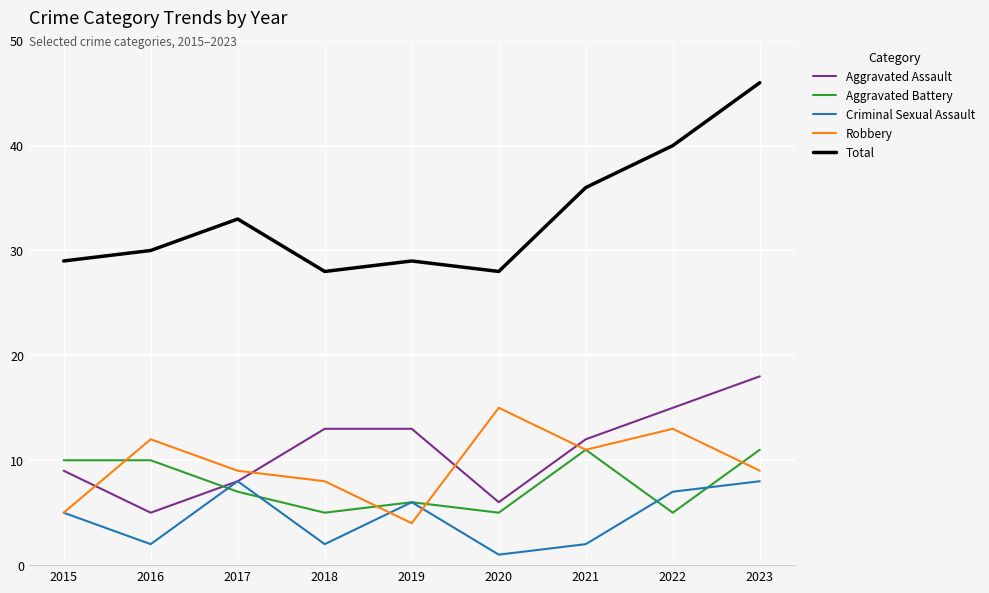

Between 2020 and 2021, which series saw the biggest shift?

Total